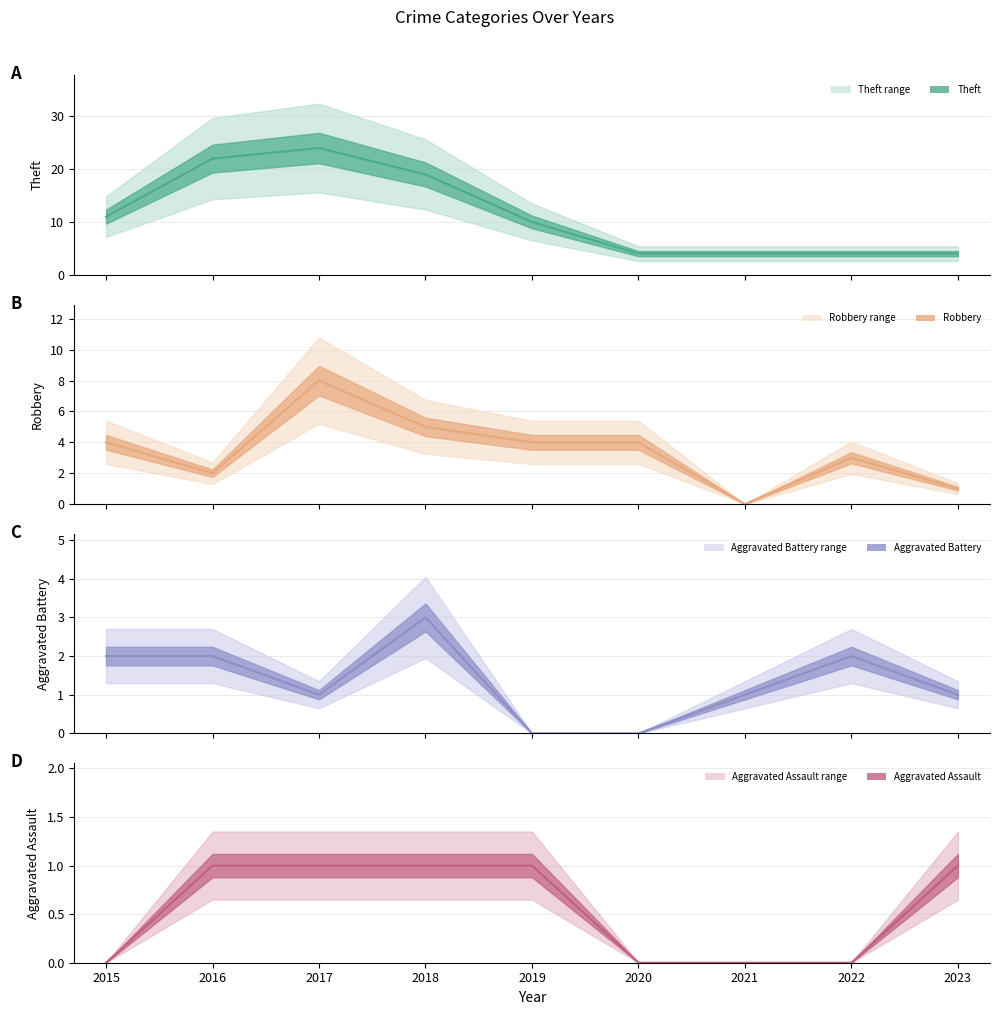

Count the number of categories in the chart.

9